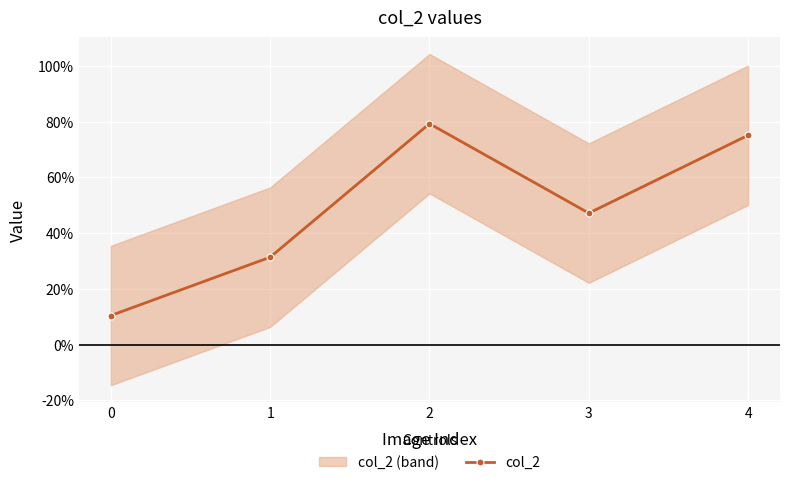

What is the minimum value shown in the chart?

0.1